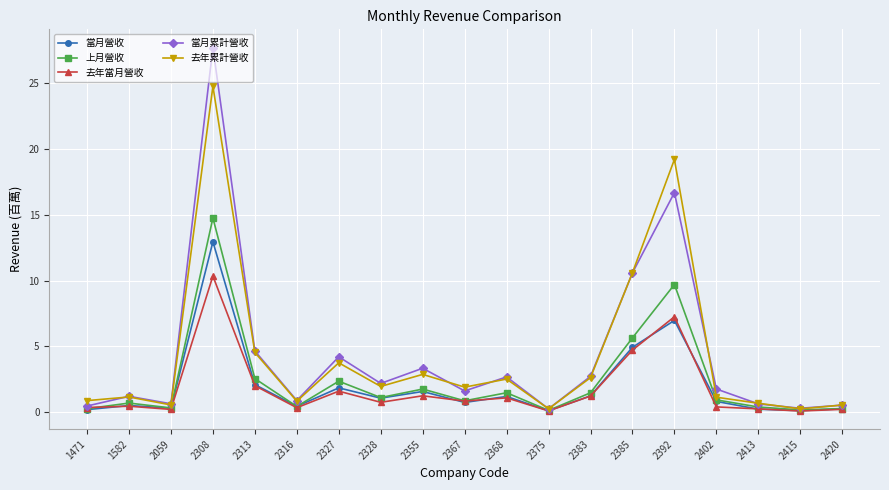

Read the 當月營收 value at 2368.

1.2